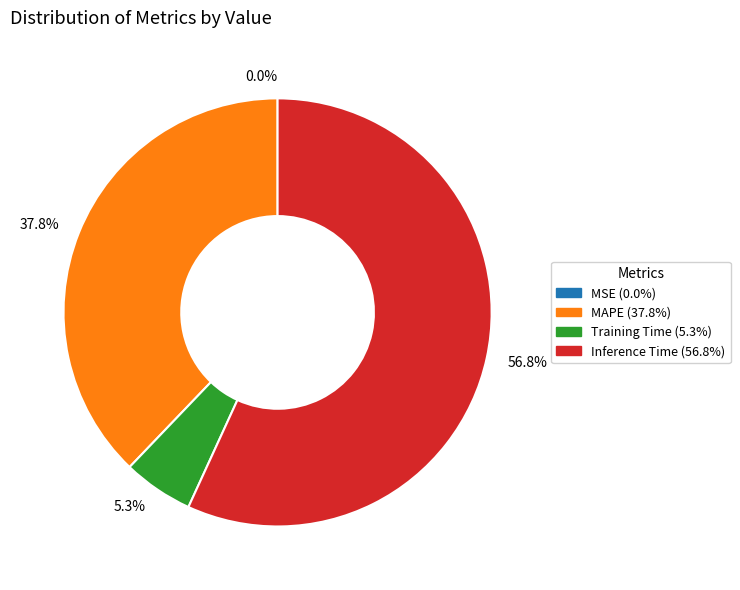

To the nearest percent, what is the difference between the largest and smallest slice percentages?

57%